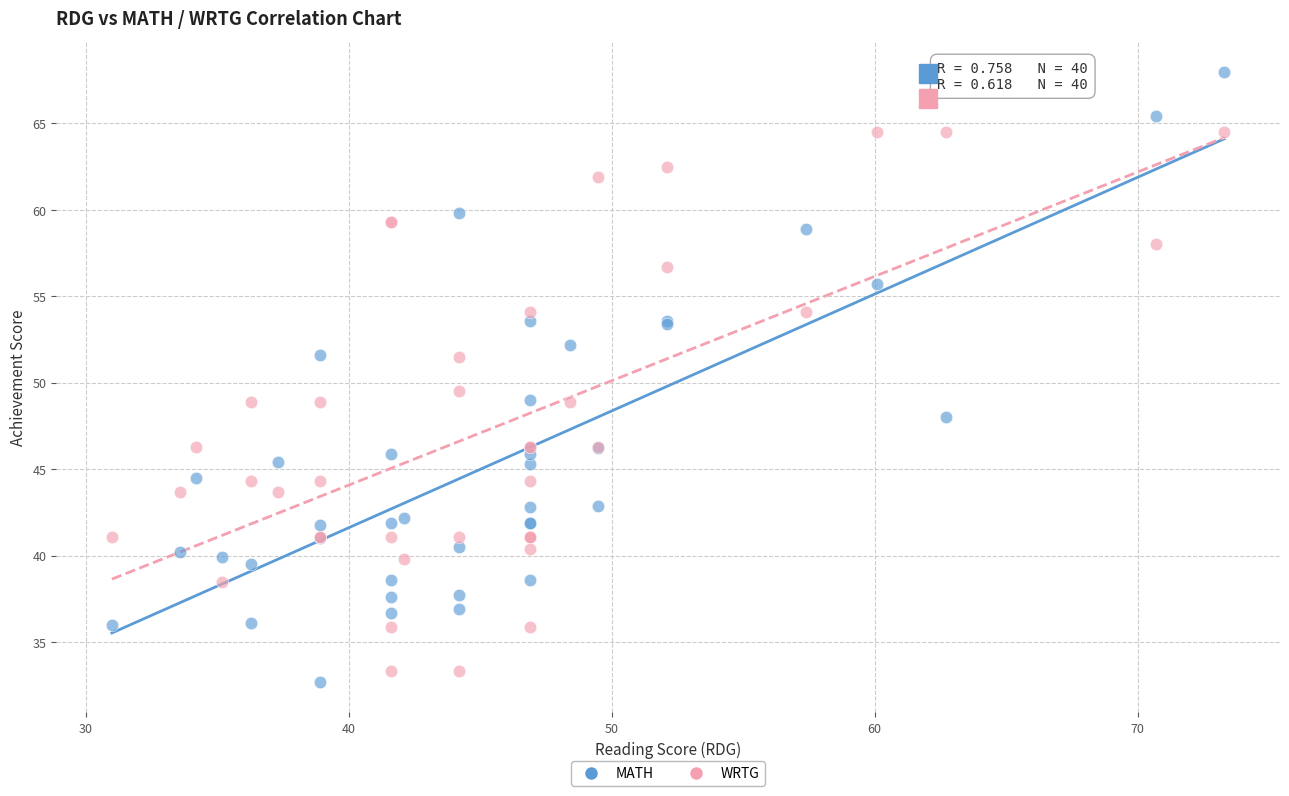

Which series reaches the maximum Y coordinate?

MATH